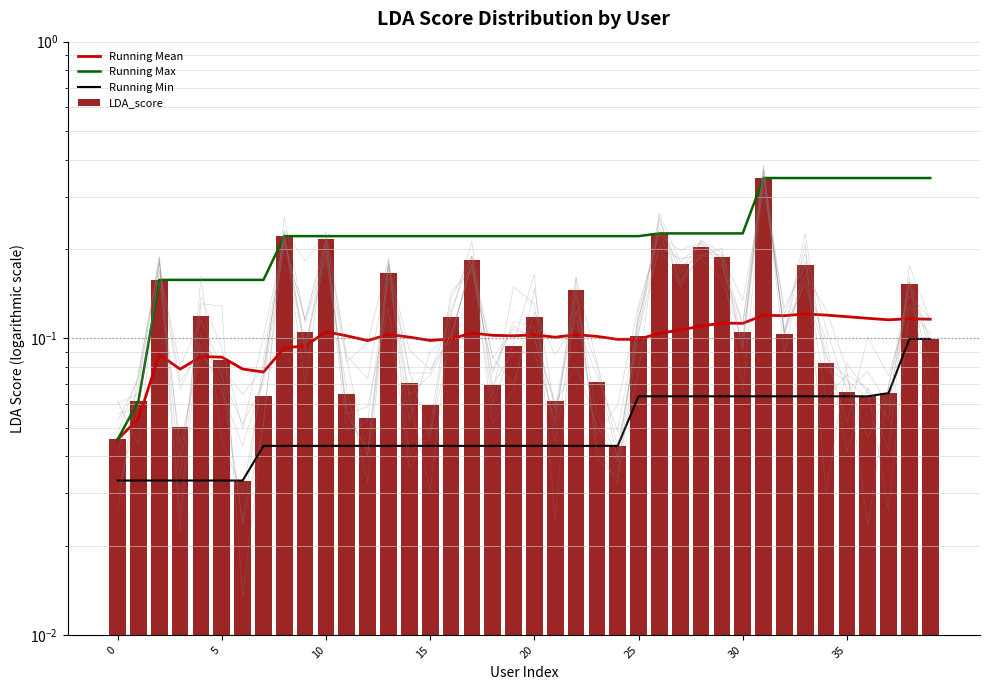

Is it true that Running Mean equals 0.1 at 17?

True